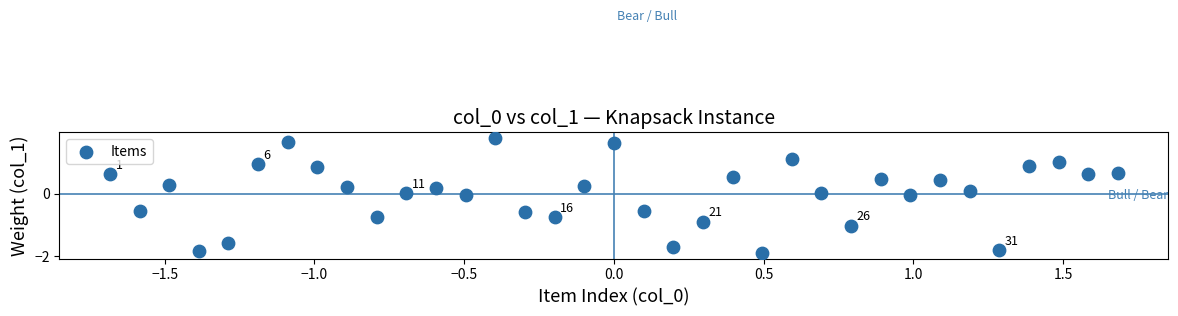

What is the range of X values (max minus min)?

3.4